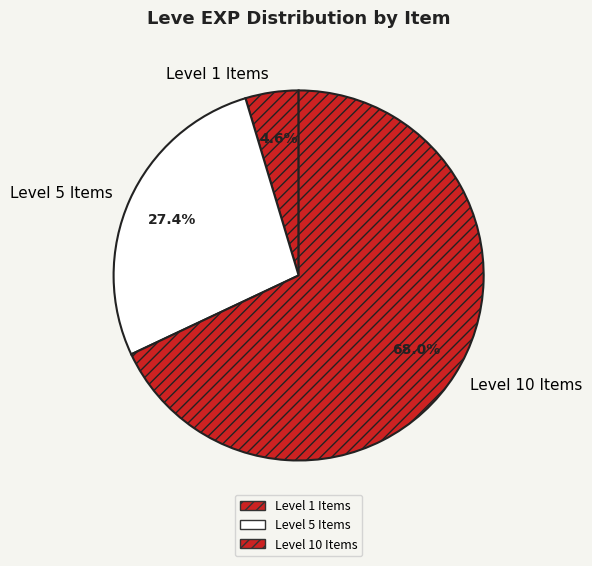

Does any single category account for the majority?

Yes